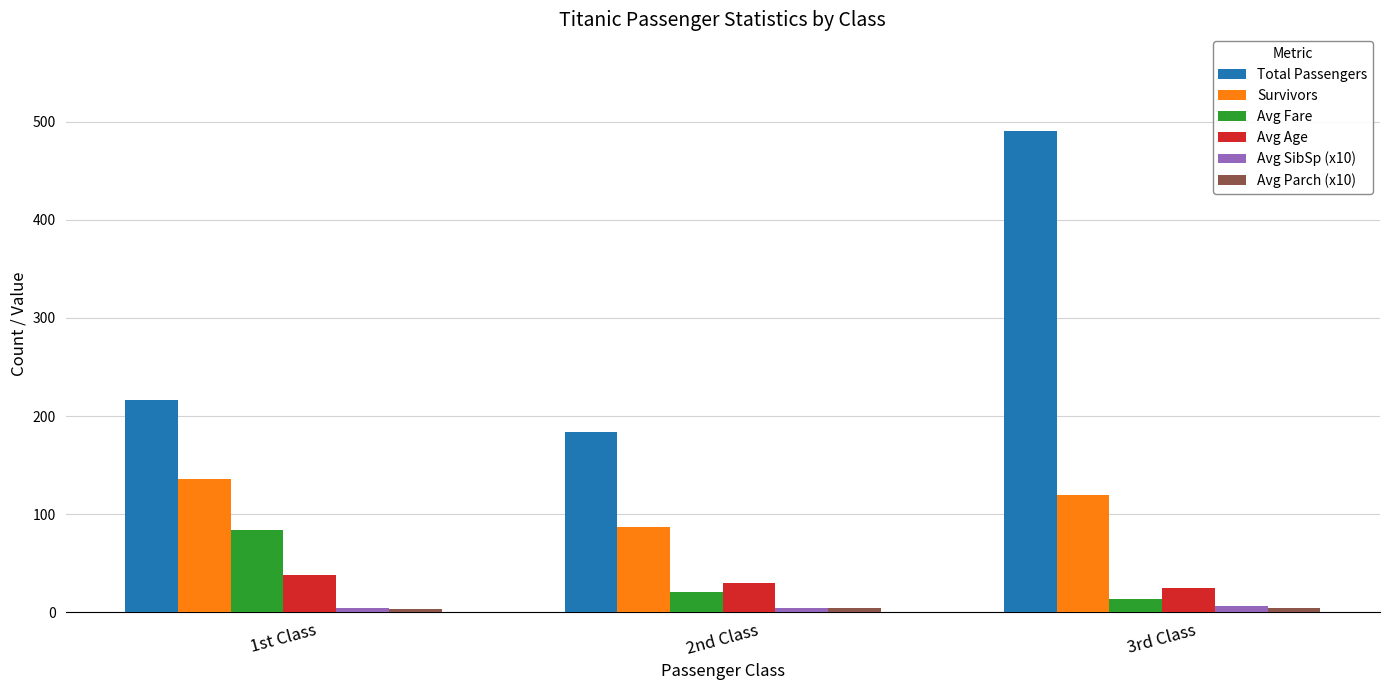

What is the average value of the Avg SibSp (x10) series?

4.8